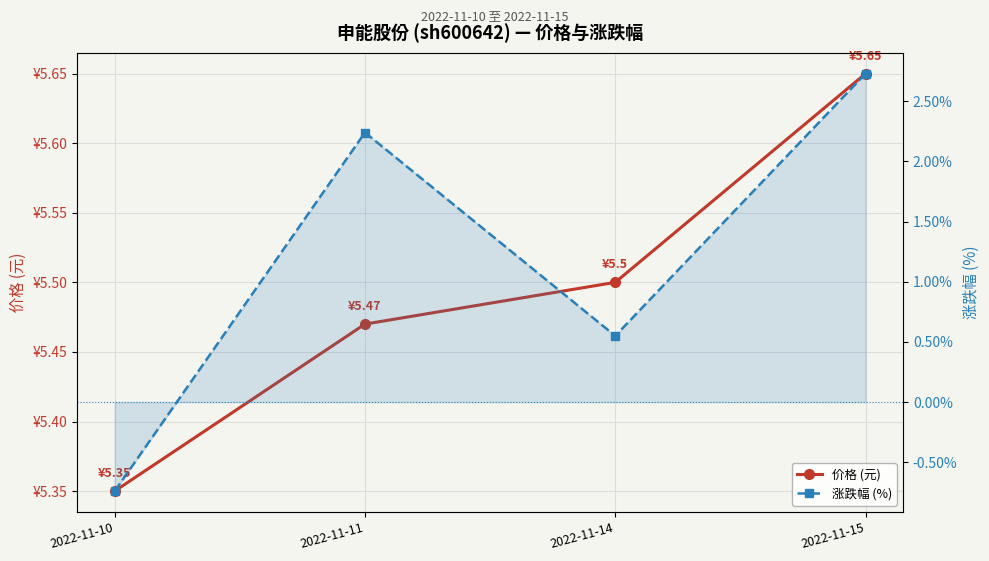

What is the maximum value for 涨跌幅 (%)?

2.7